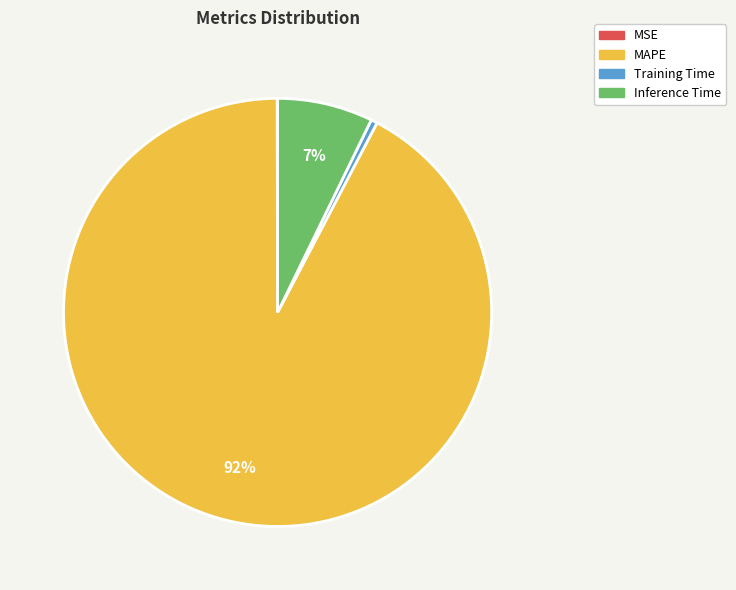

Which has a higher value, Inference Time or MAPE?

MAPE